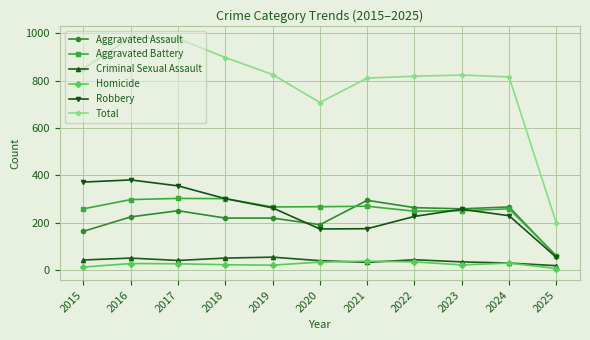

What is the average value of the Homicide series?

25